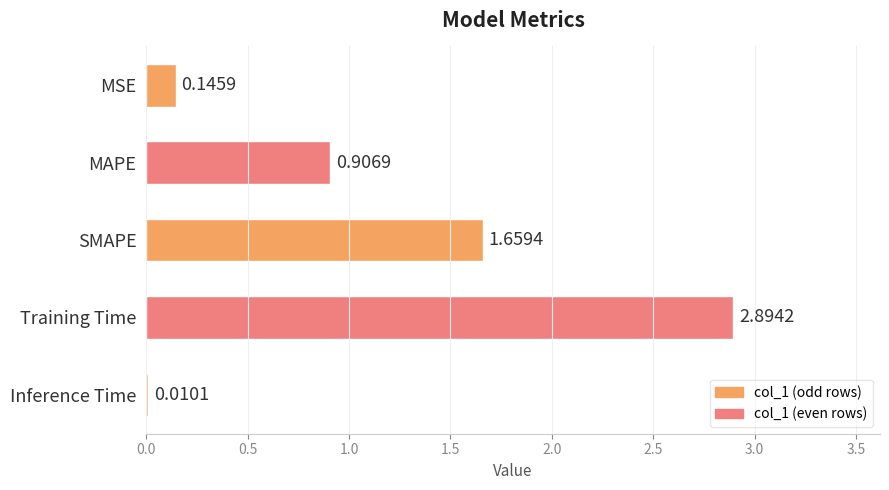

At which category does the chart reach its peak across all series?

Training Time